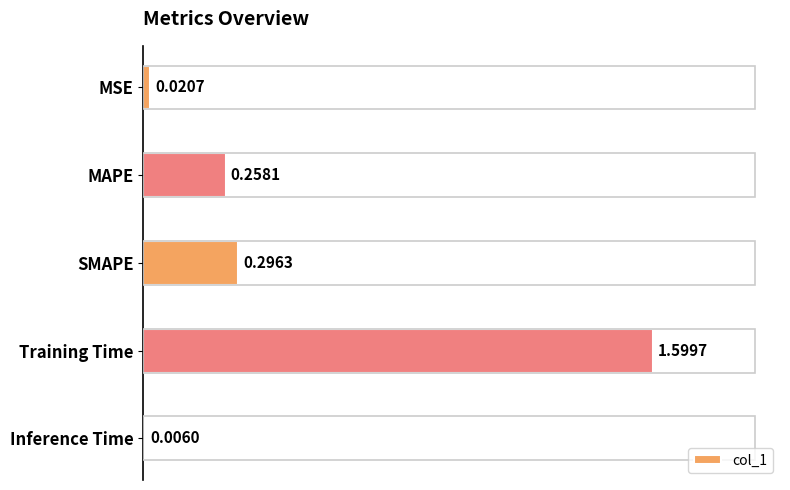

Rank the categories by value from highest to lowest.

Training Time, SMAPE, MAPE, MSE, Inference Time